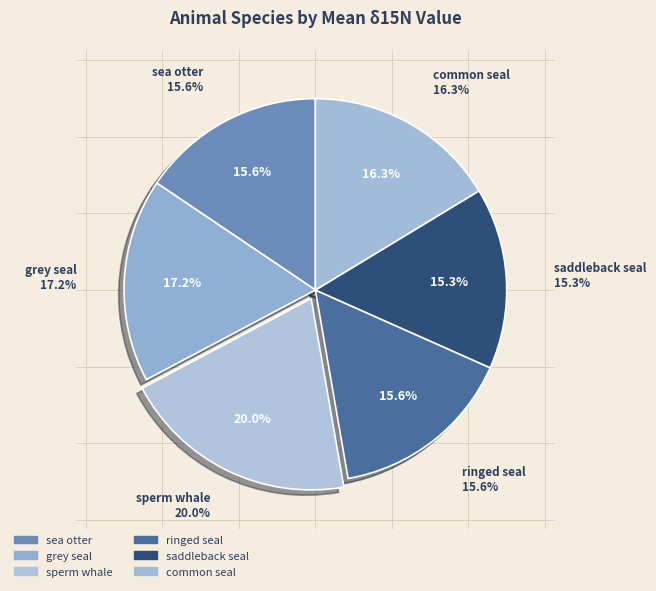

Does ringed seal represent more than half of the total?

No